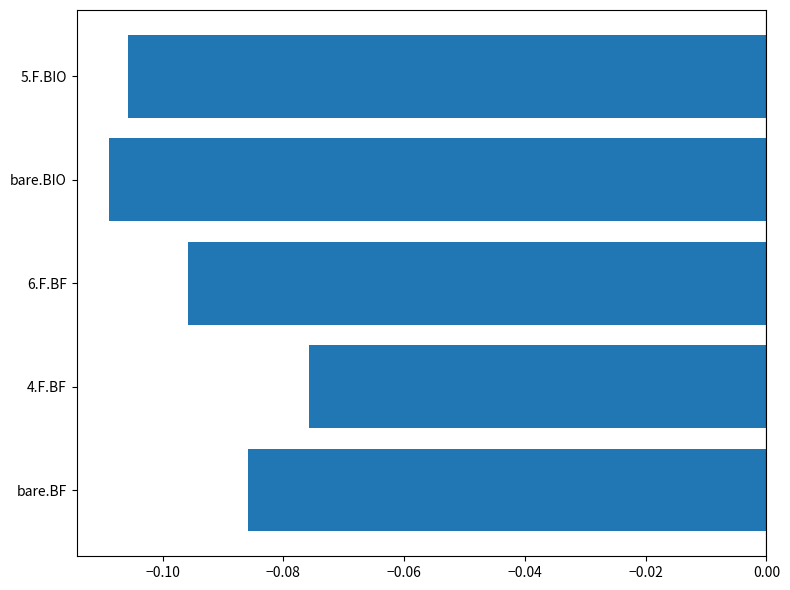

How many bars are there in total?

5